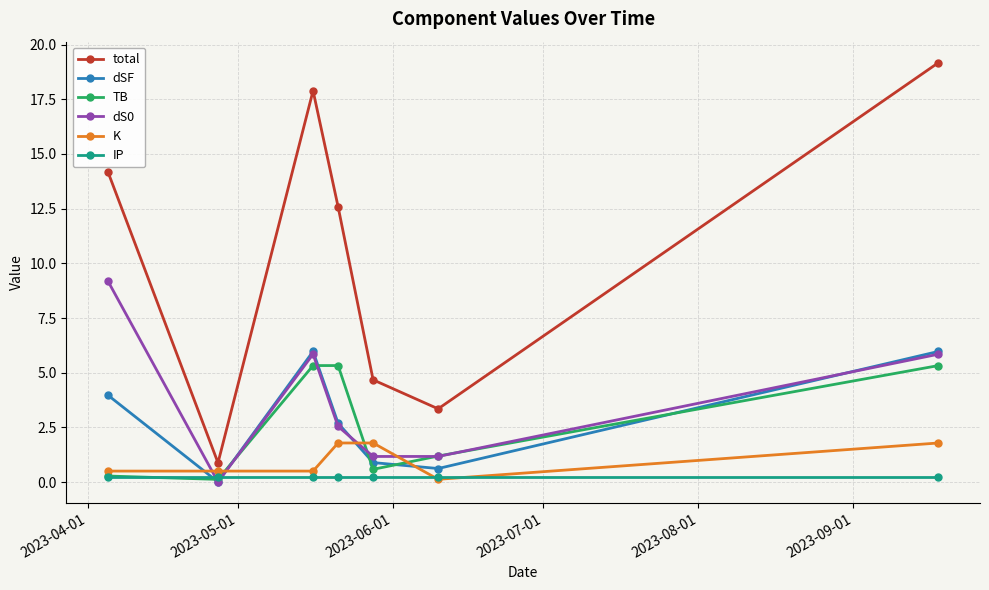

True or false: dS0 and total intersect in this chart.

False